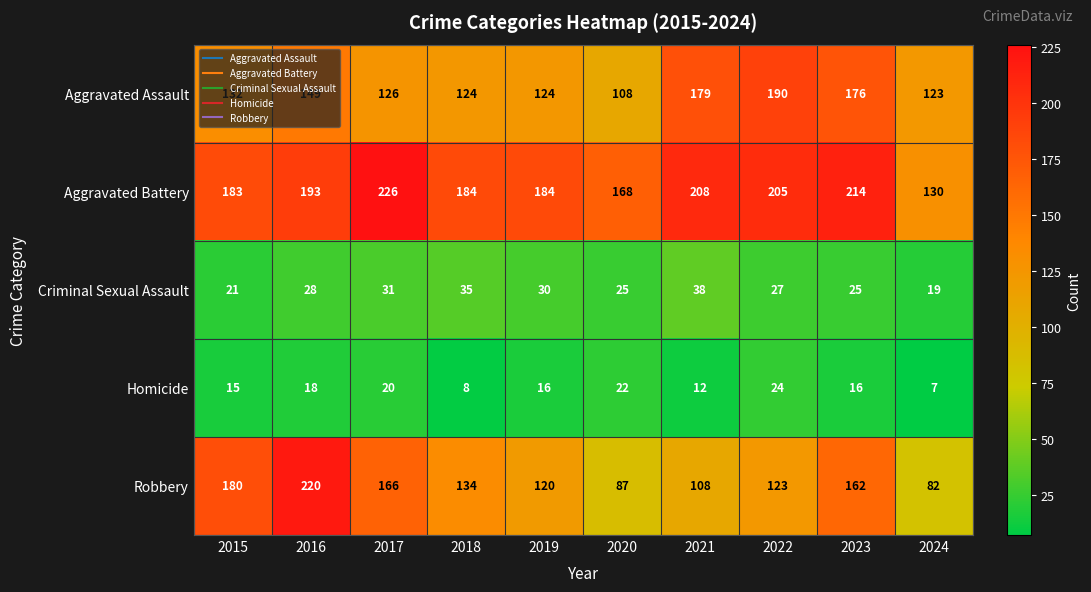

What is the sum of all Homicide values?

158